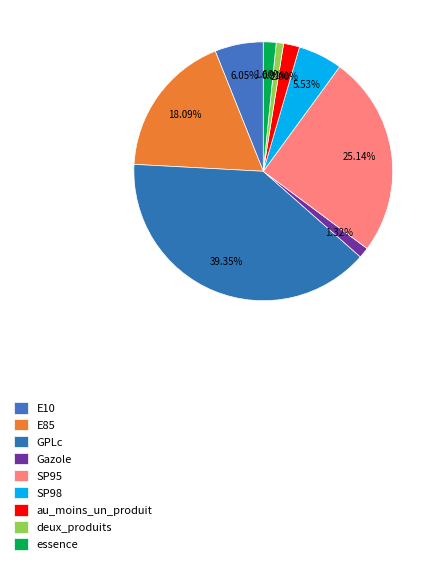

Count the number of slices in the pie.

9